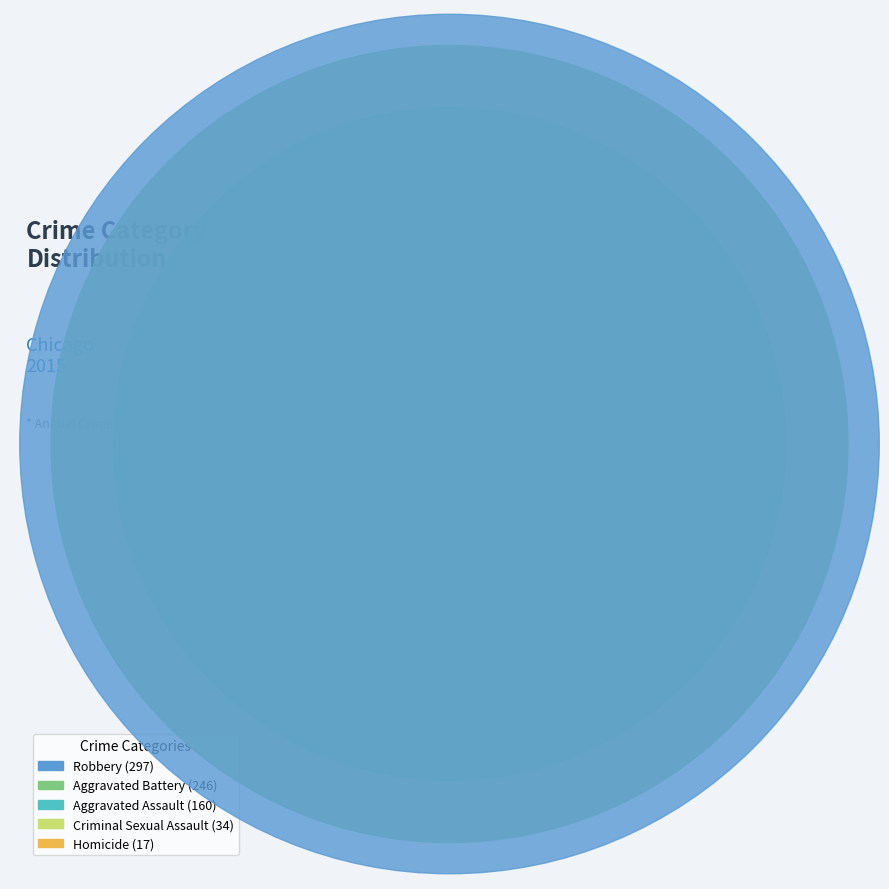

To the nearest percent, what is the difference between the Criminal Sexual Assault and Aggravated Battery slice percentages?

28%